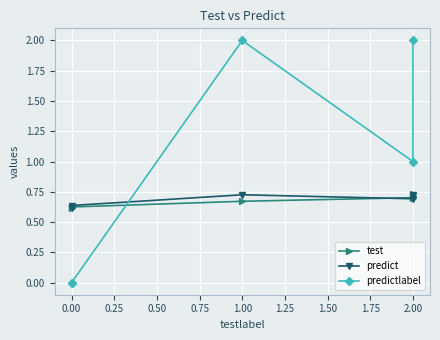

Which series has the largest range (max minus min)?

predictlabel